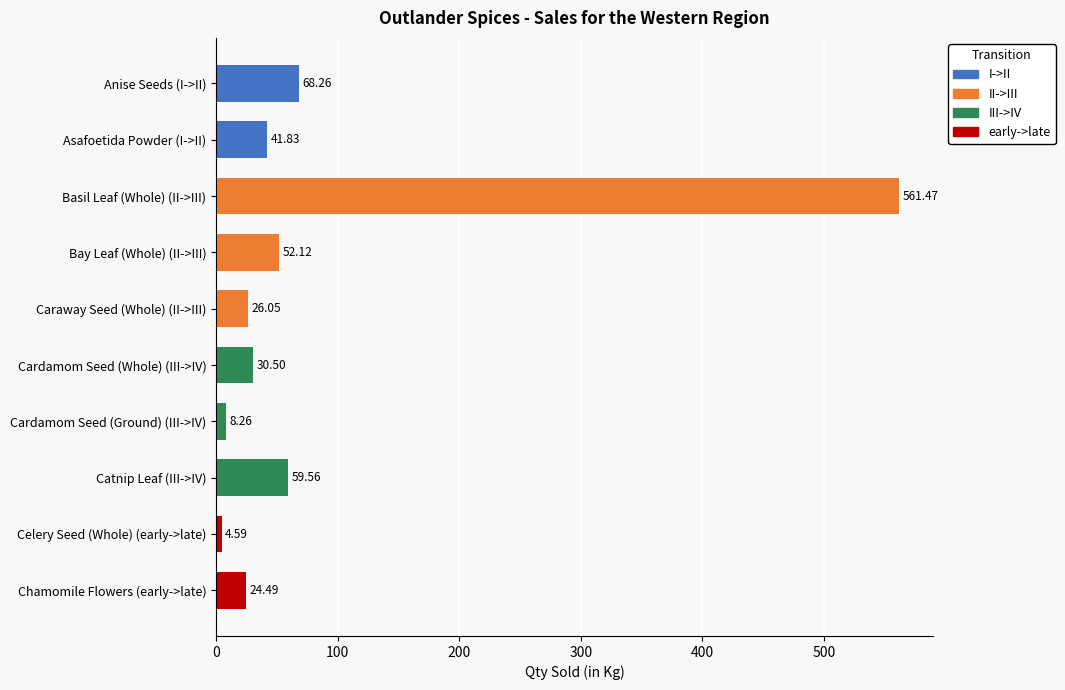

What is the minimum value shown in the chart?

4.6